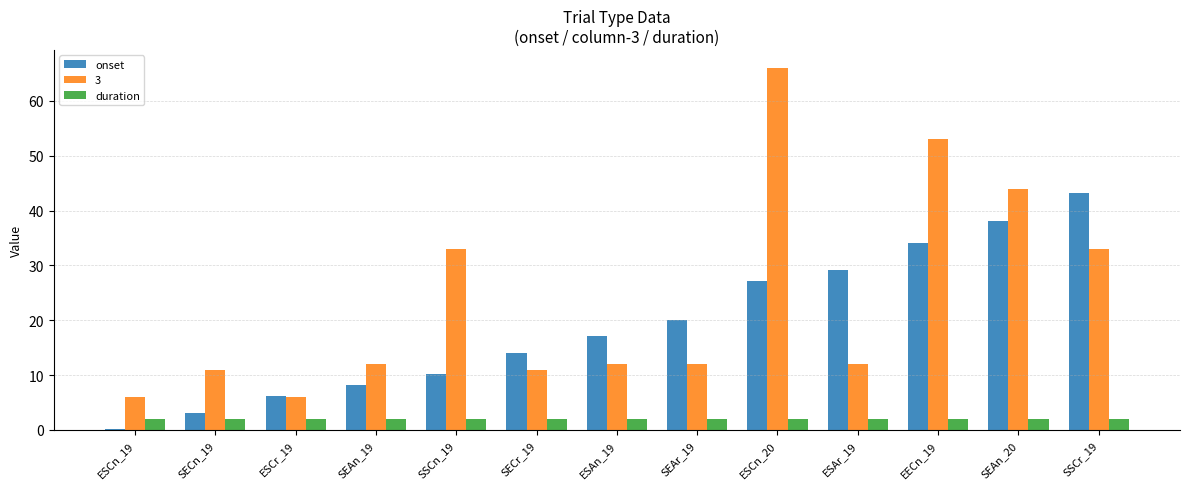

What is the total value across all series at SEAn_20?

84.1